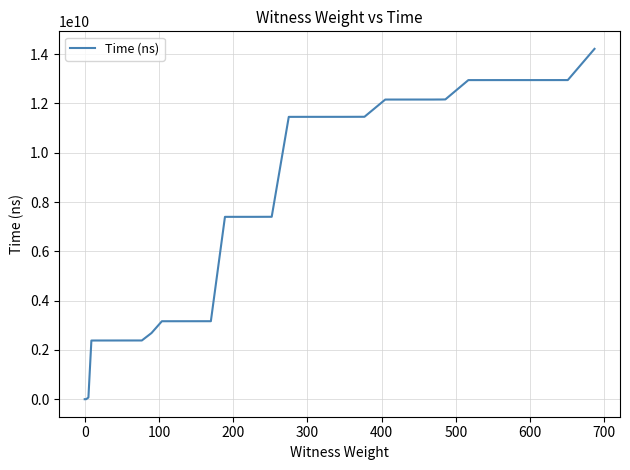

What is the greatest value displayed?

14214621400